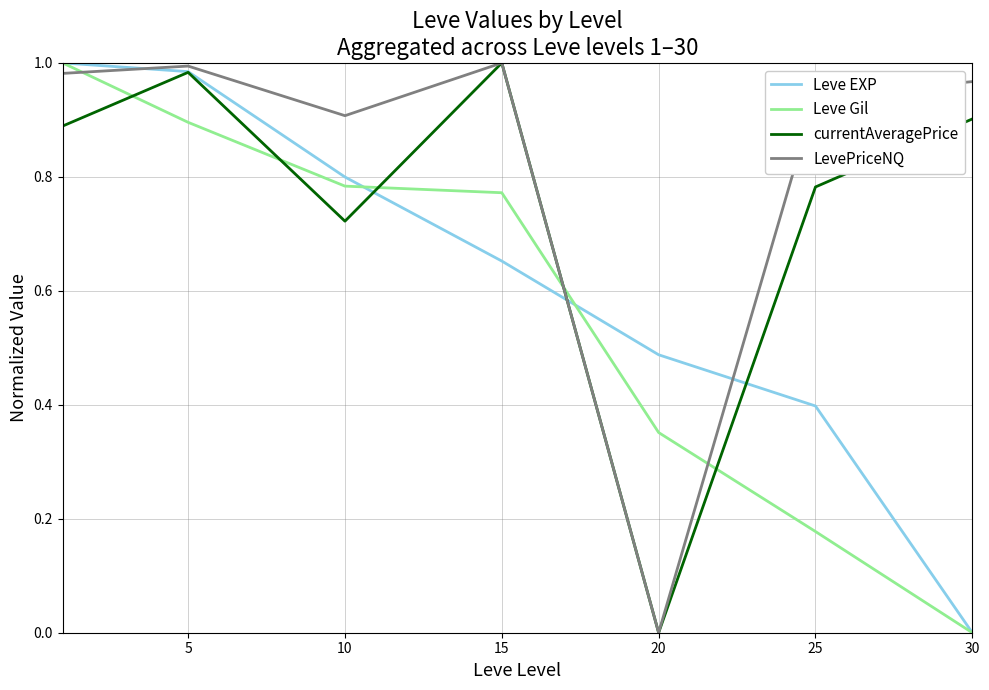

Which series has the largest total across all categories?

LevePriceNQ